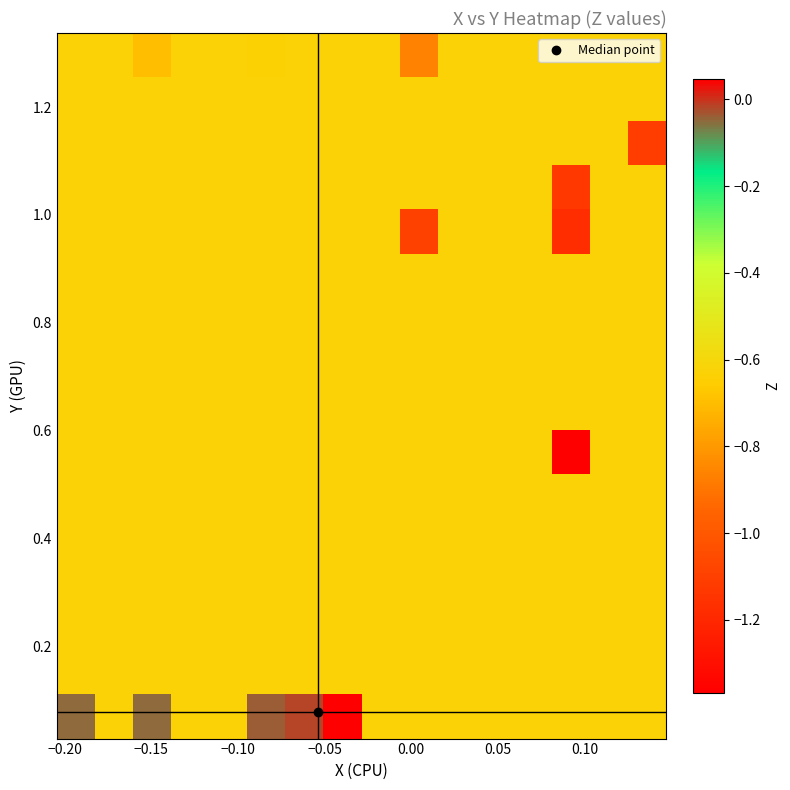

At how many categories does at least one series exceed -1?

16